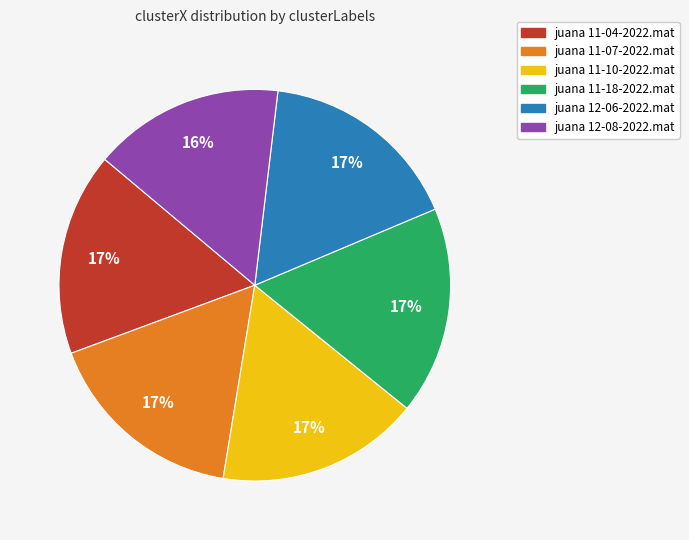

To the nearest percent, what is the average slice percentage?

17%